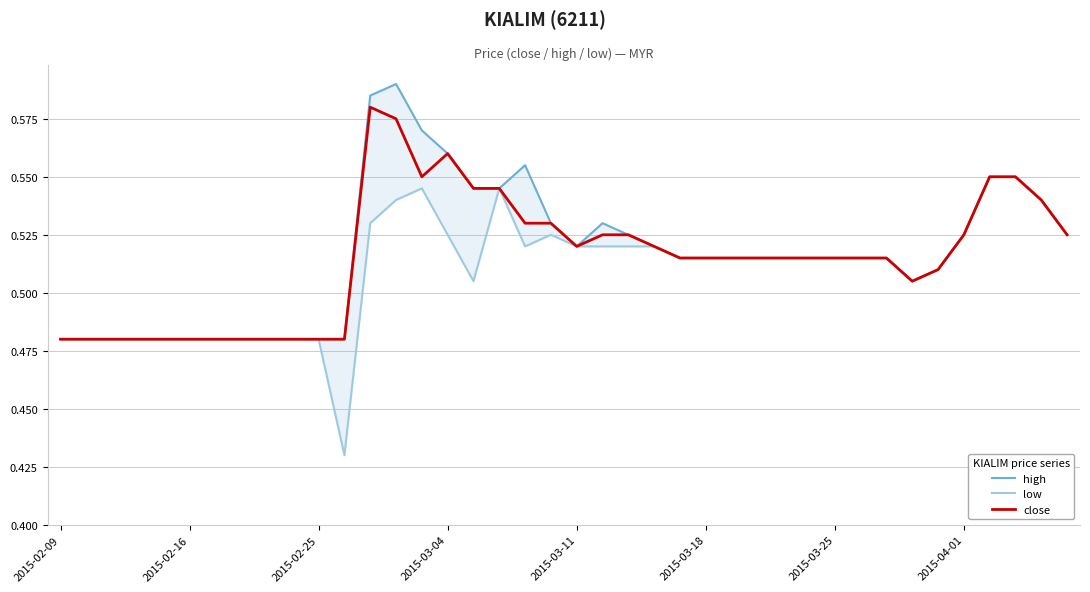

Is it true that close equals 0.7 at 2015-03-11?

False